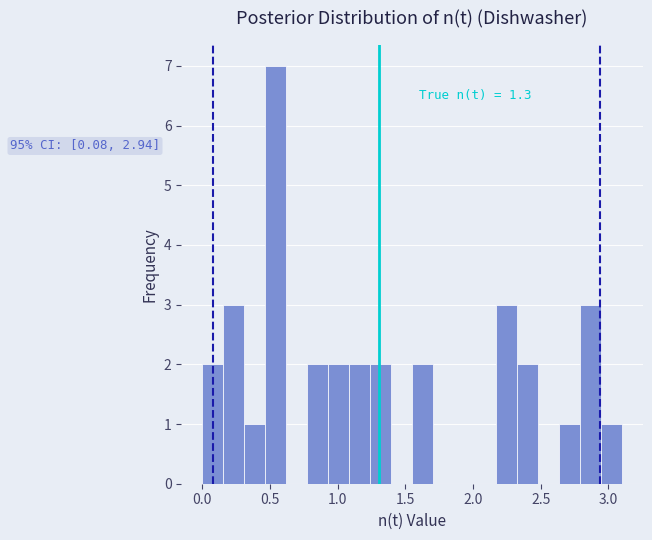

Around what value on the x-axis is the tallest bar? Give the approximate position of its centre, as read against the axis.

0.55